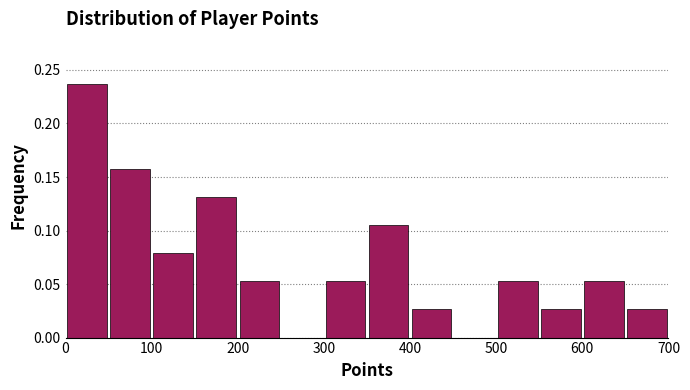

Over which range of the x-axis is the bar tallest?

0 to 50